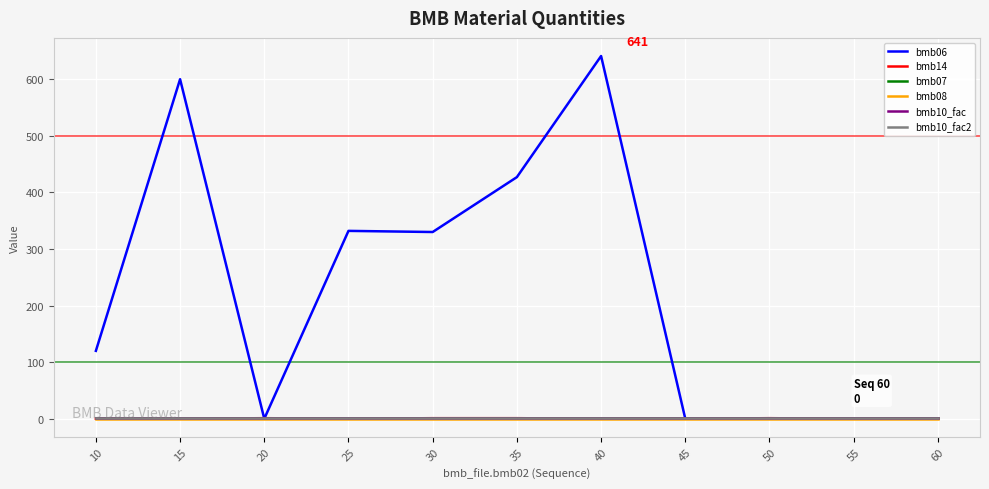

Is this an area chart (filled region under the line)?

No